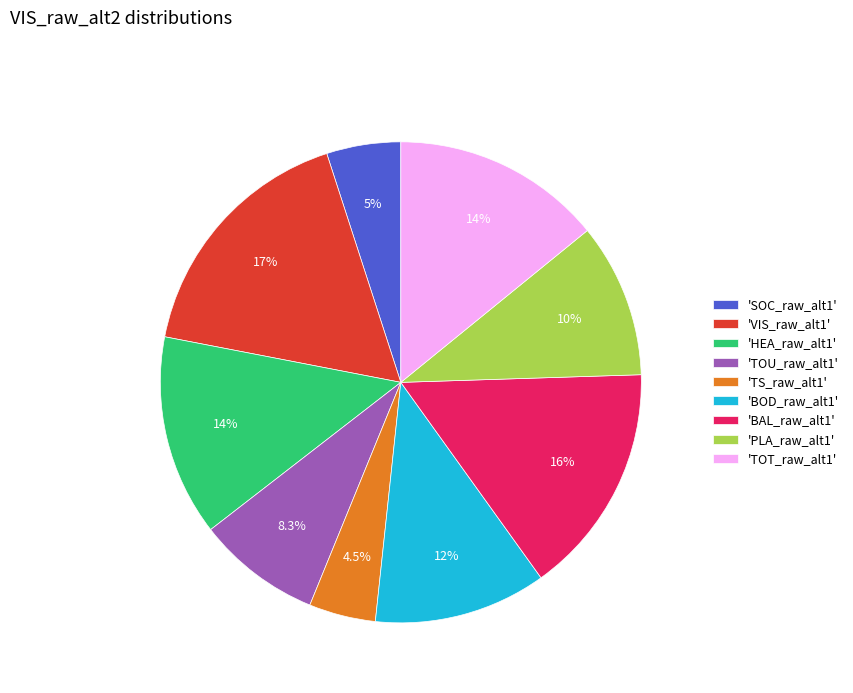

Is there any slice that represents more than half of the pie?

No